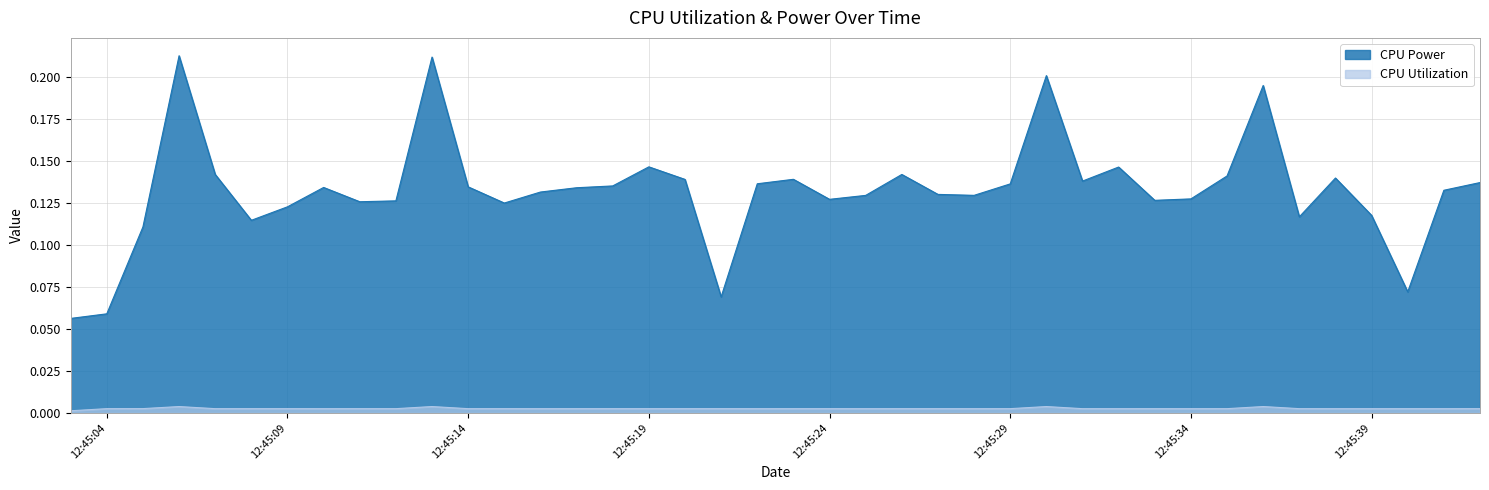

What is the total value across all series at 2025-03-27 12:45:15?

0.1